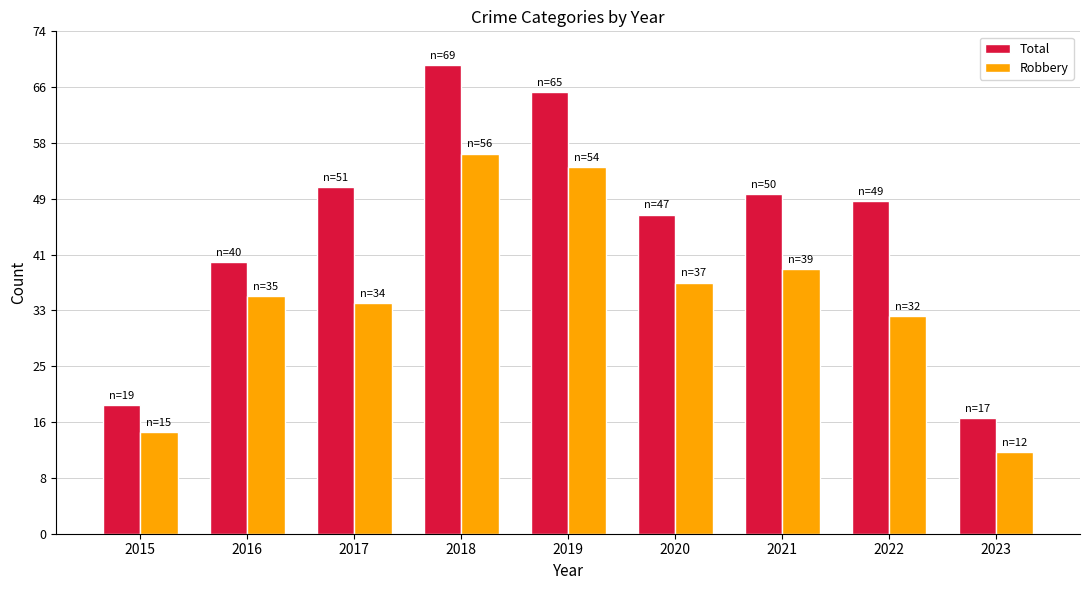

How many bars are there in total?

18